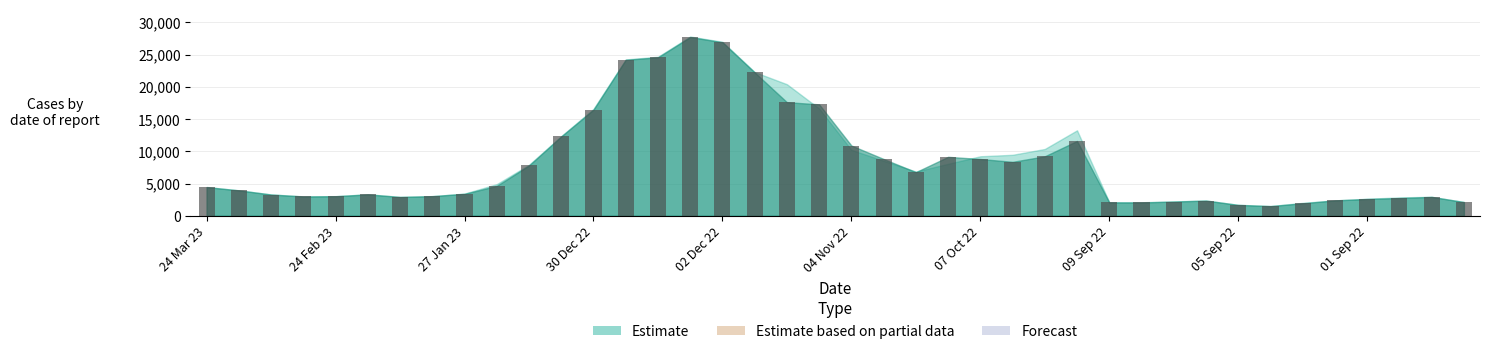

What is the difference between the maximum and minimum values?

26198